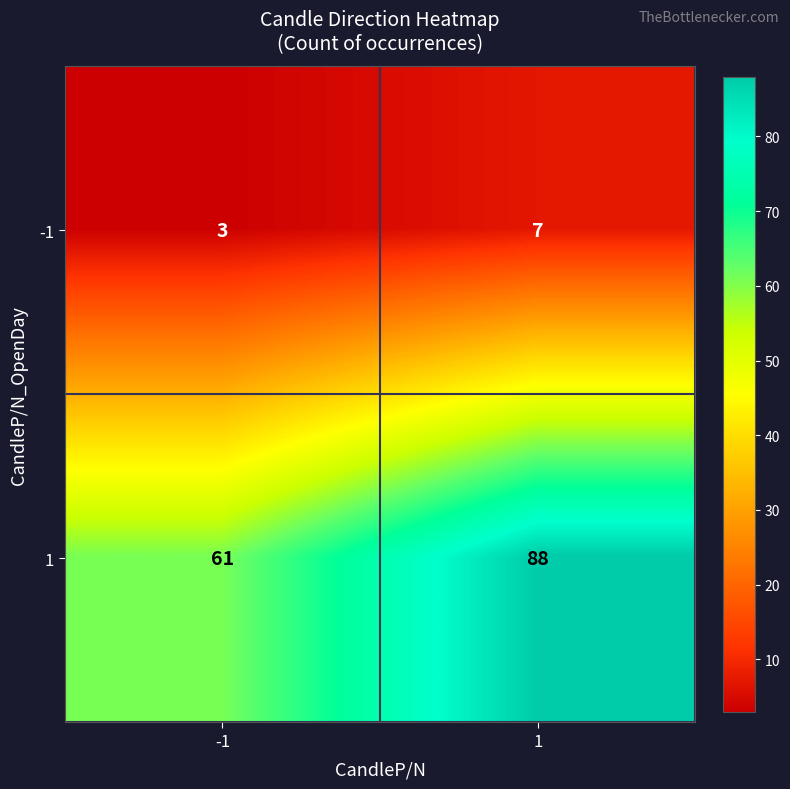

Which series has the largest range (max minus min)?

1